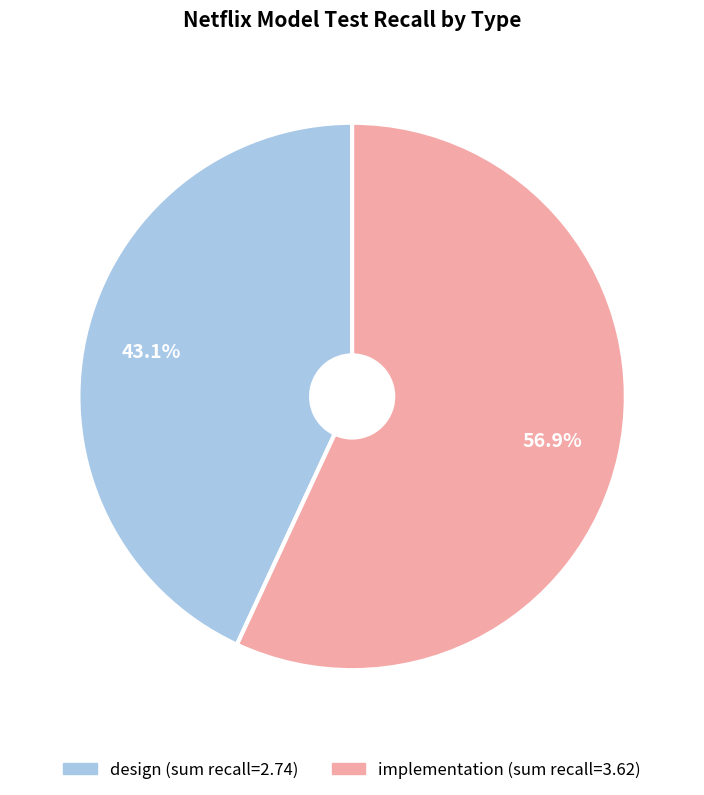

Combined, do design and implementation account for over 50%?

Yes